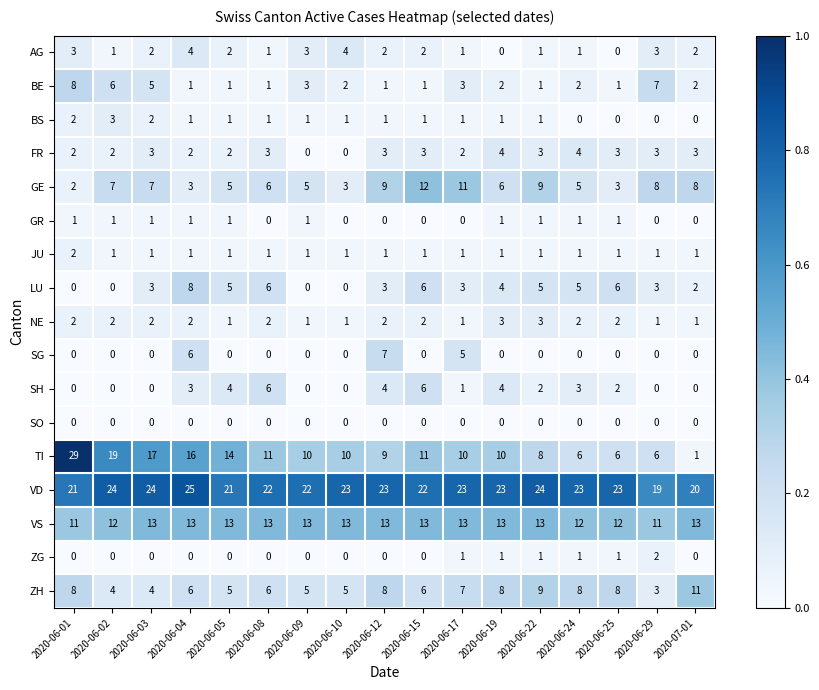

At which label does SH first exceed 2?

2020-06-04